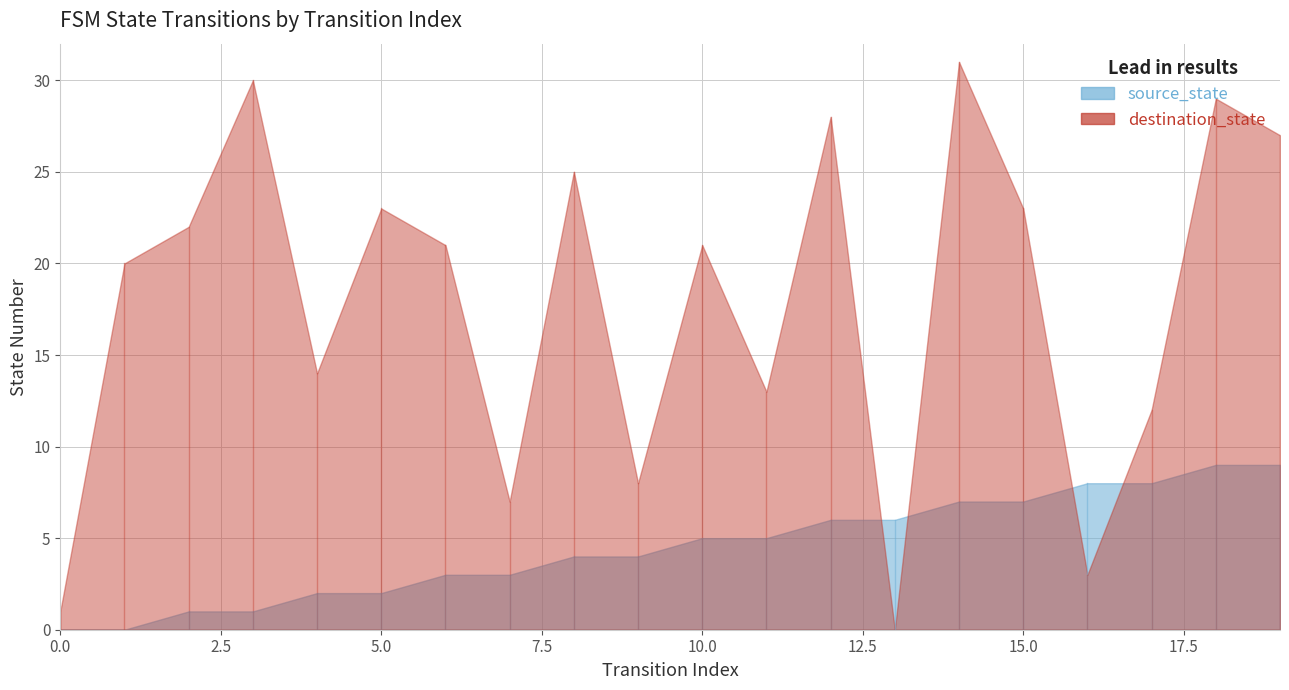

Between which two adjacent categories do destination_state and source_state first intersect?

12 and 13